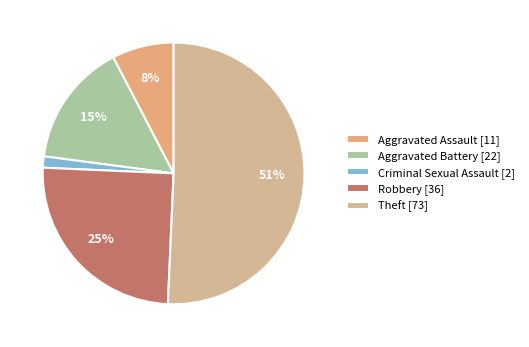

Which slice represents more than half of the pie?

Theft